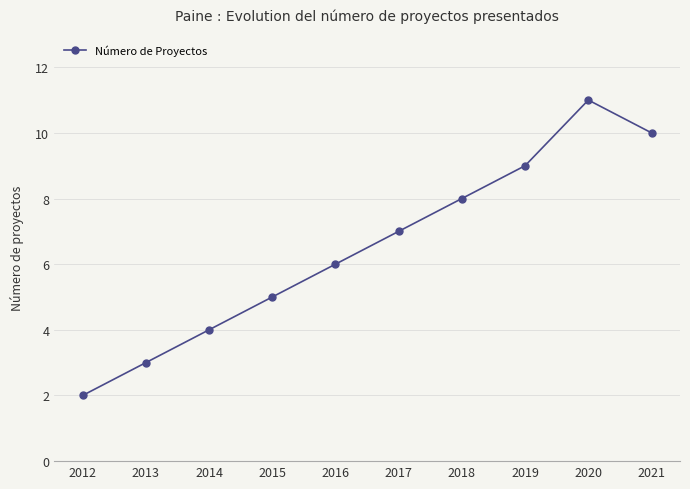

Where is the first local maximum?

2020